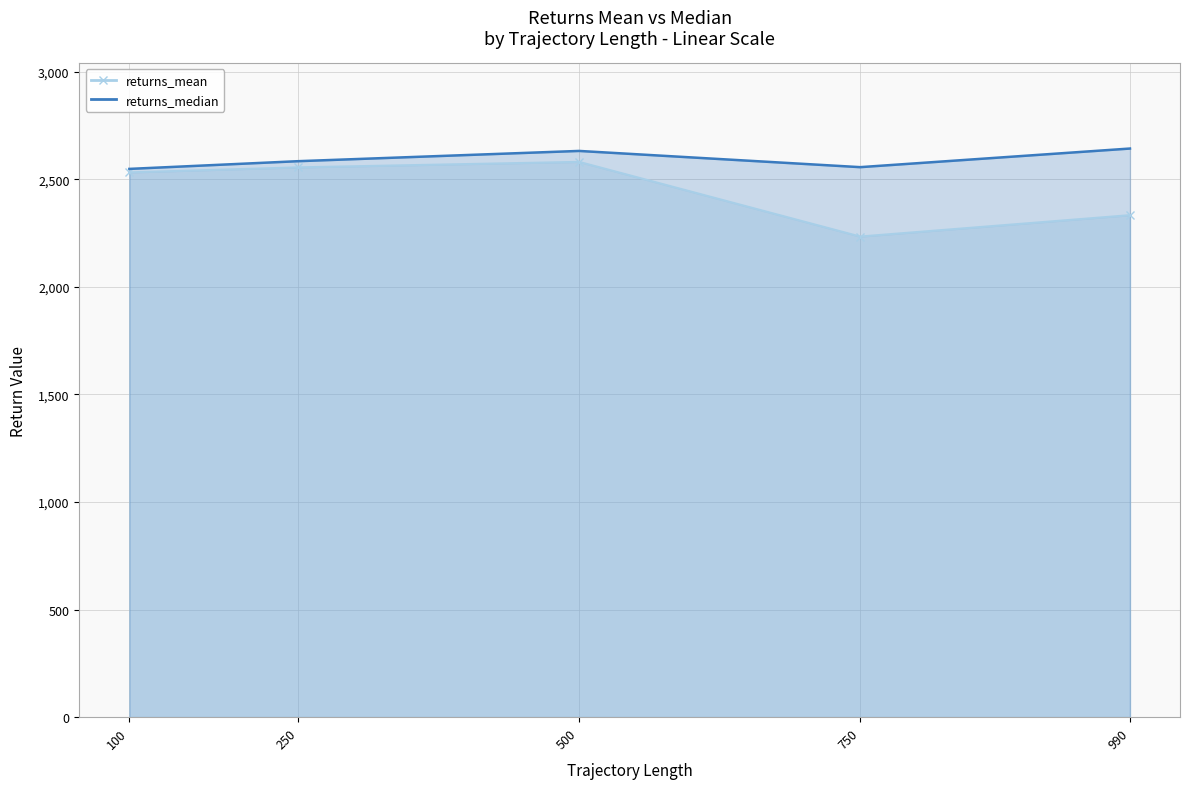

What are all the series names shown in the legend?

returns_mean, returns_median